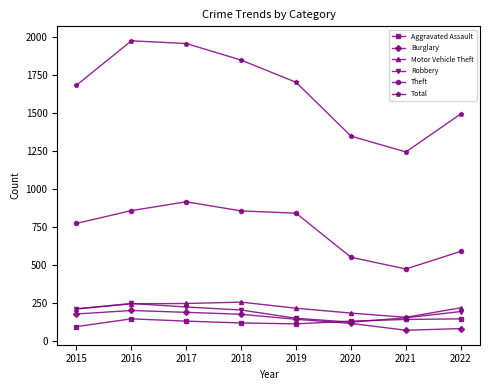

Where is Theft nearest to the value 695?

2015